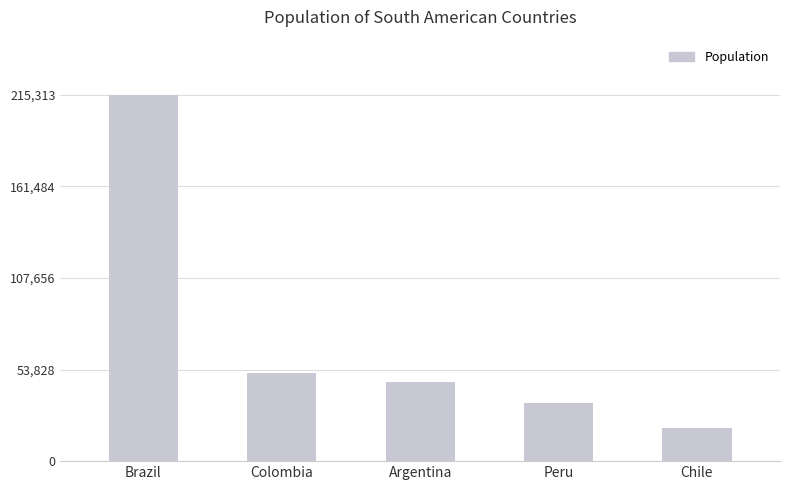

At which category does the chart reach its peak across all series?

Brazil